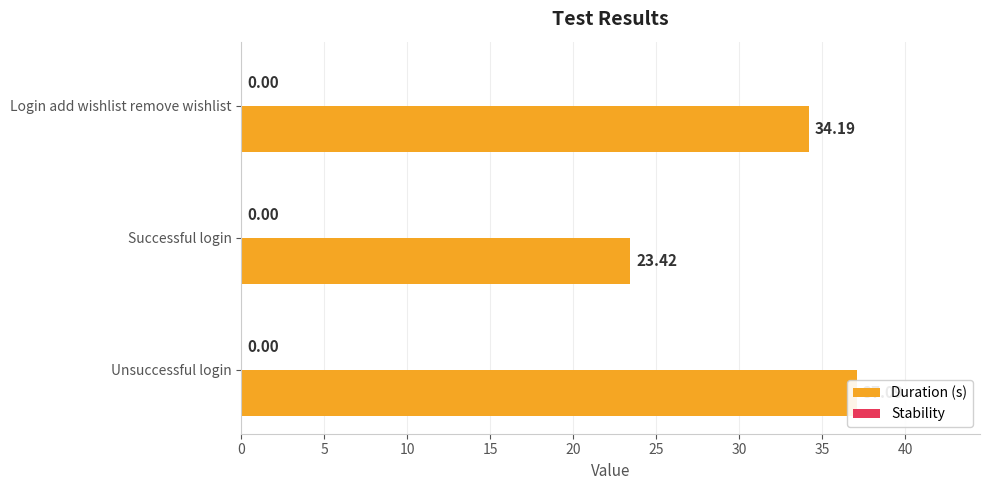

How many data points in Duration (s) are less than 34?

1